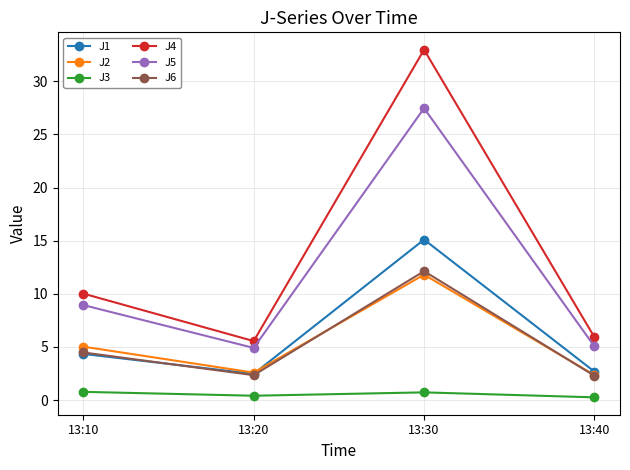

What is the difference between the highest and lowest values at 13:10?

9.2